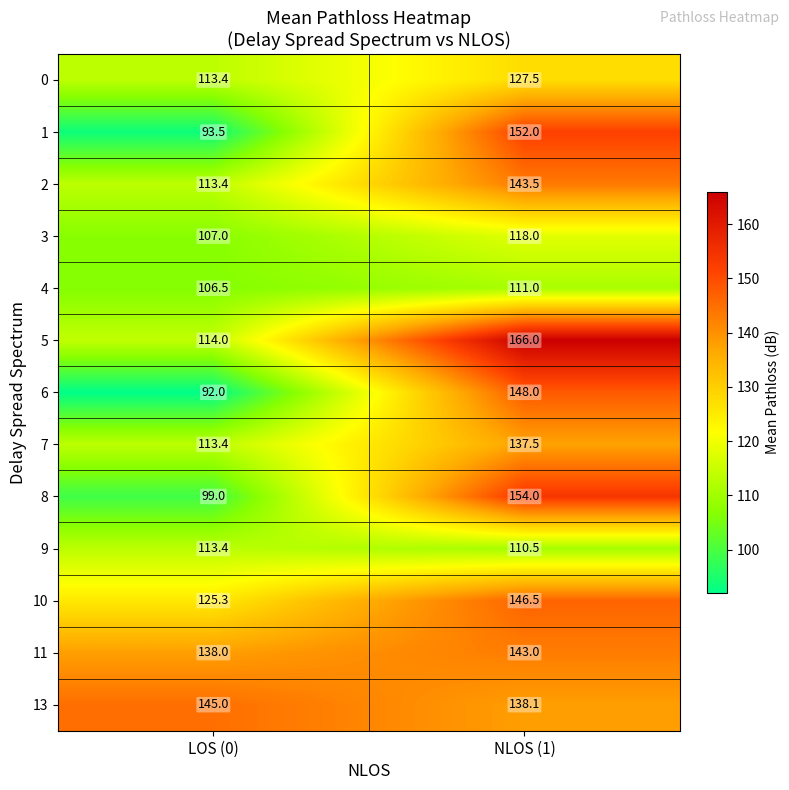

Which series has the largest range (max minus min)?

1